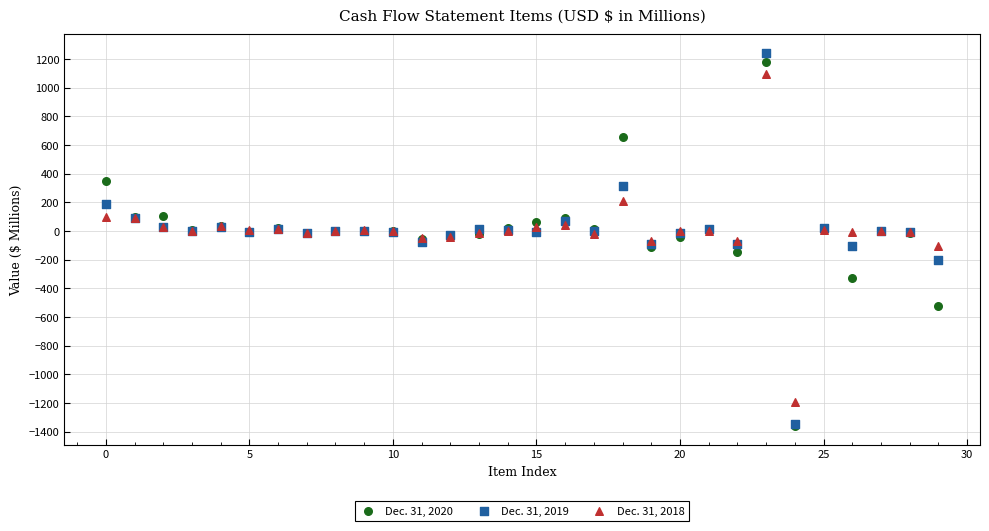

Which series contains the highest Y value?

Dec. 31, 2019